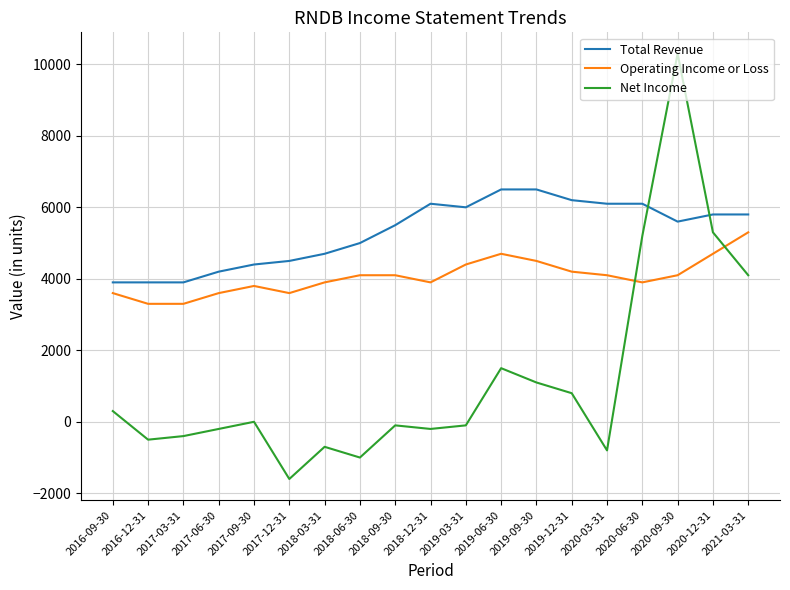

What is the difference between the highest and lowest values at 2019-12-31?

5400